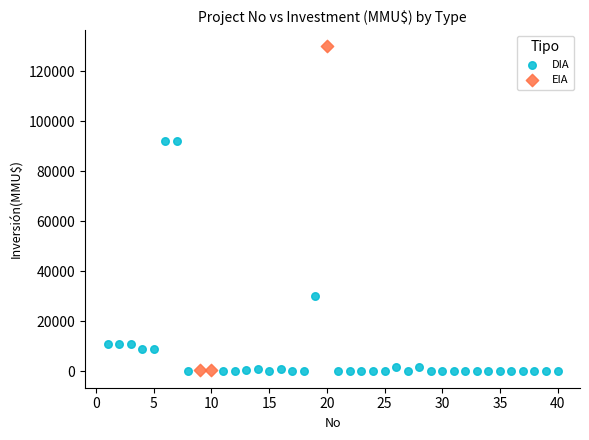

Which series reaches the maximum Y coordinate?

EIA